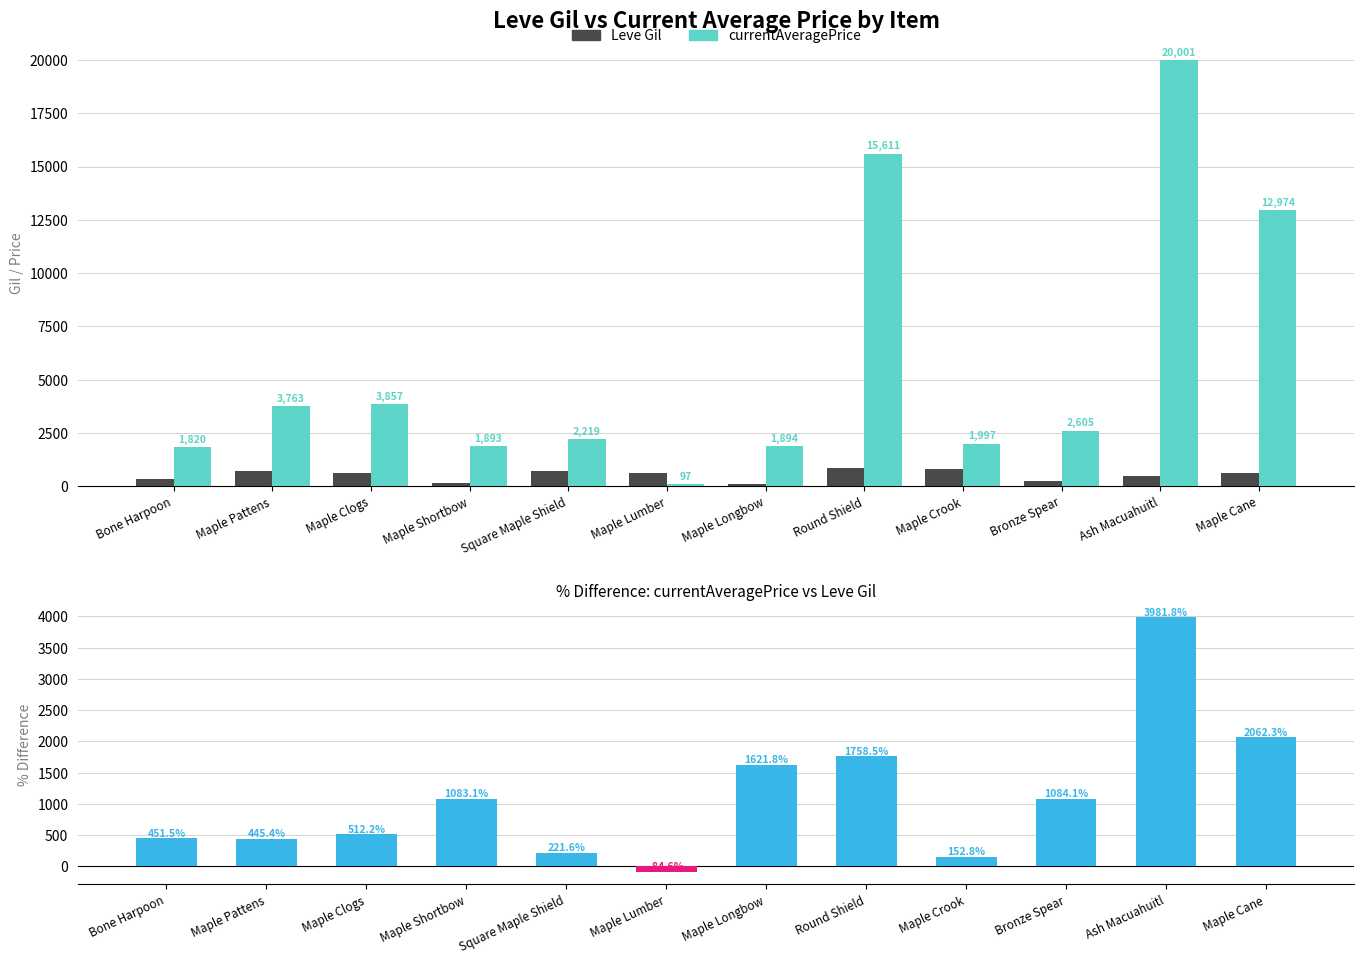

List the labels in order of currentAveragePrice value, smallest first.

Maple Lumber, Bone Harpoon, Maple Shortbow, Maple Longbow, Maple Crook, Square Maple Shield, Bronze Spear, Maple Pattens, Maple Clogs, Maple Cane, Round Shield, Ash Macuahuitl